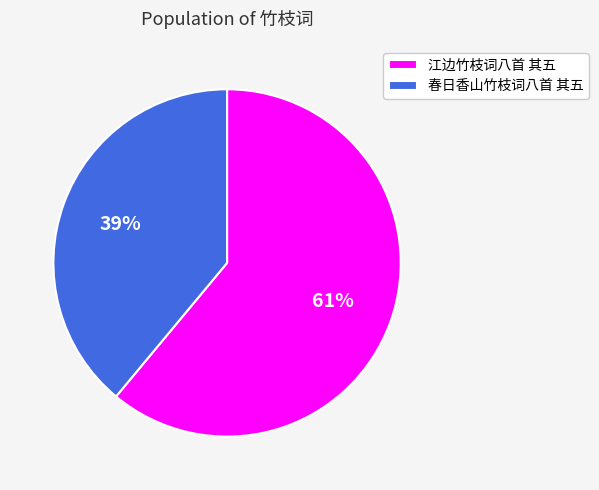

Between 春日香山竹枝词八首 其五 and 江边竹枝词八首 其五, which is larger?

江边竹枝词八首 其五